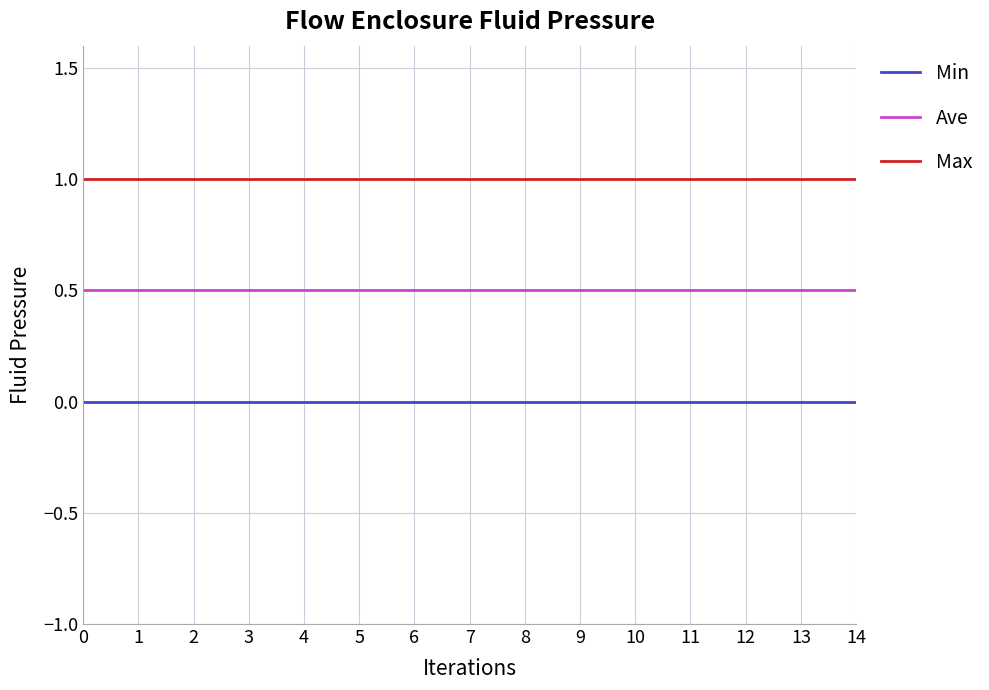

True or false: Min and Ave cross at least once.

False